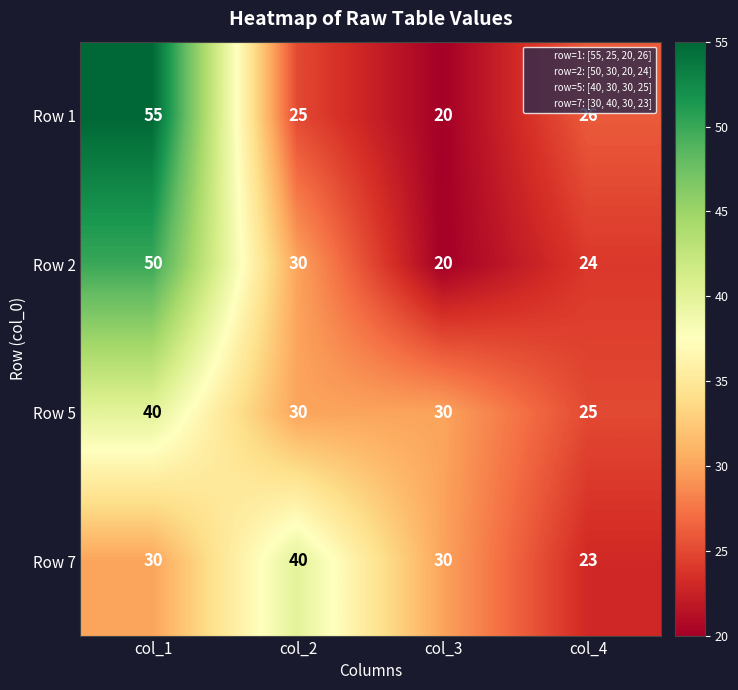

Which category has the lowest value in the Row 5 series?

col_4